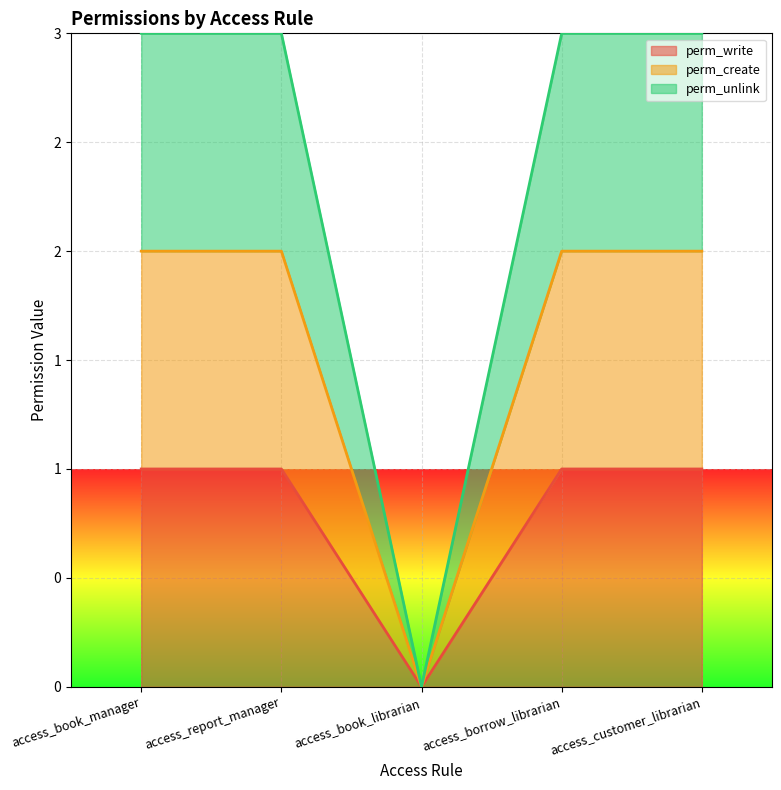

What is the value of the perm_unlink point at the 5th from the left?

3